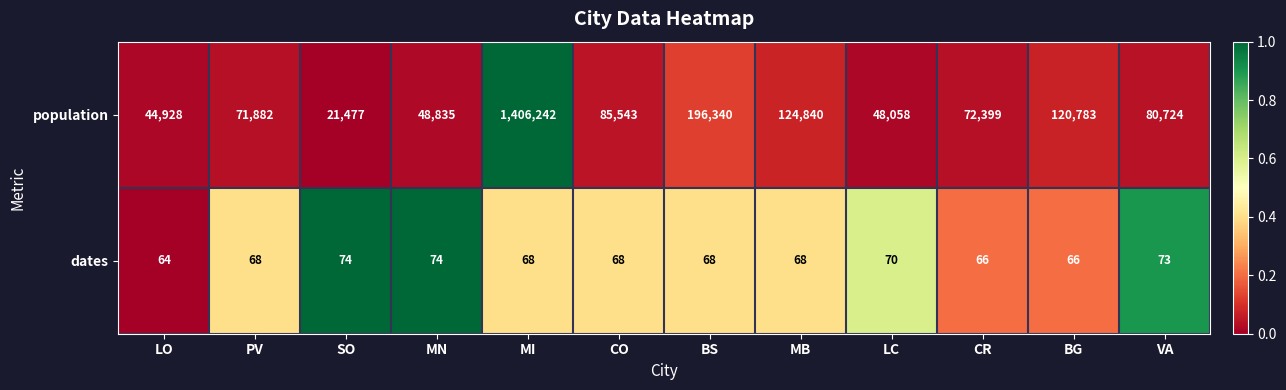

Count the dates values in the range 68 to 73.

7